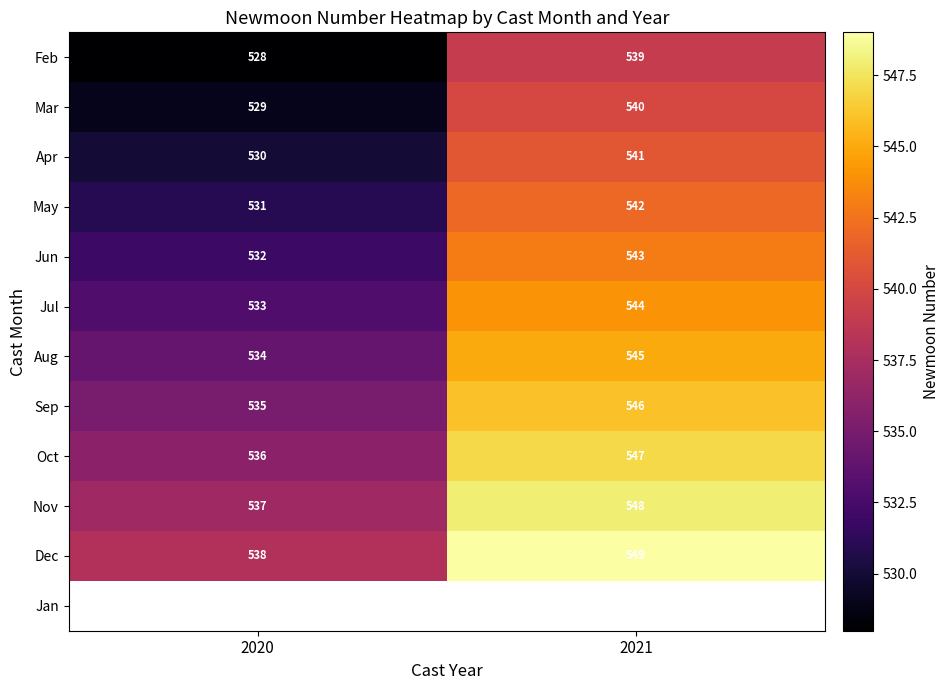

What is the difference between the maximum and minimum values in the Jul series?

11